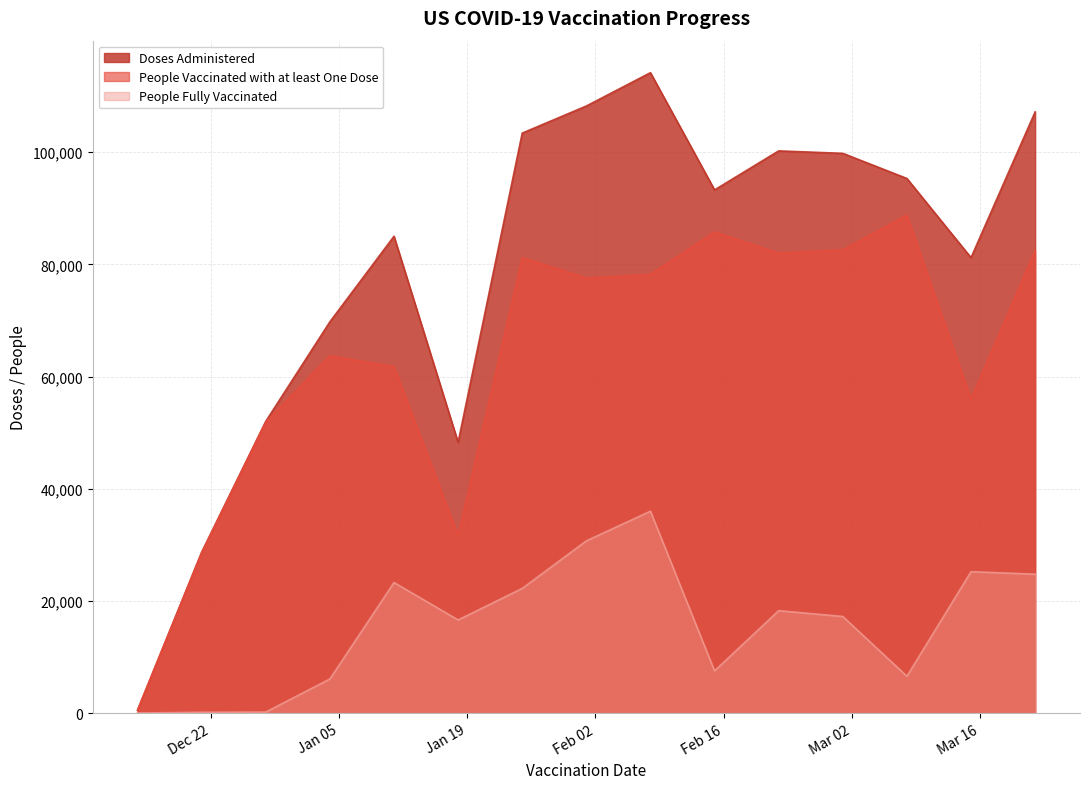

Where does the People Fully Vaccinated series first go above 17212?

2021-01-11